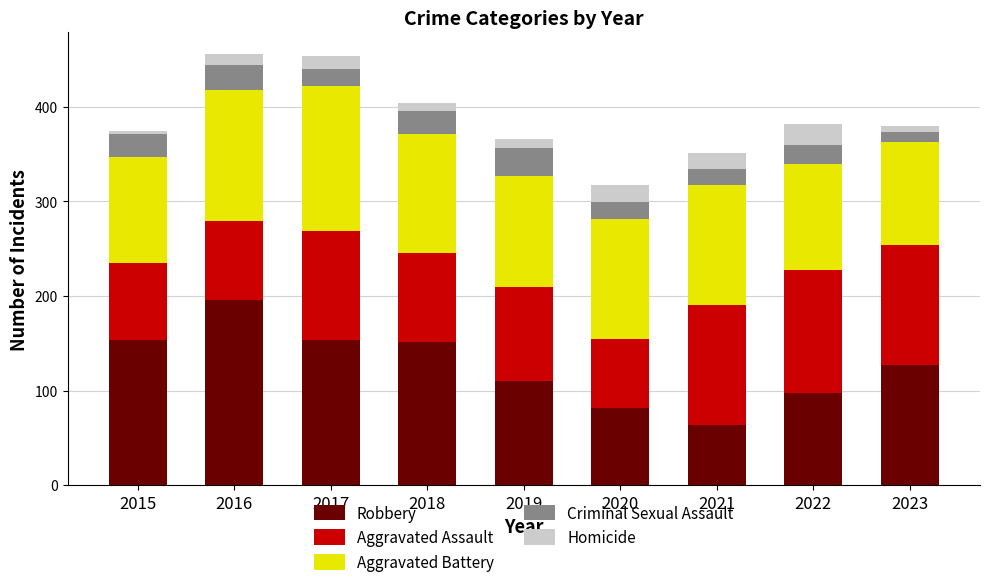

How many bars are there in total?

9